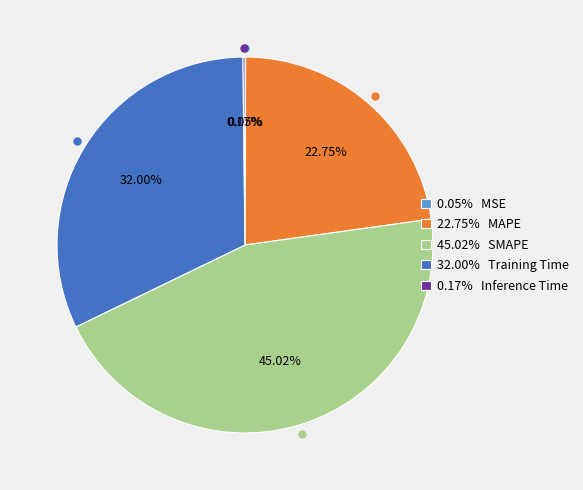

To the nearest percent, what is the average slice percentage?

20%